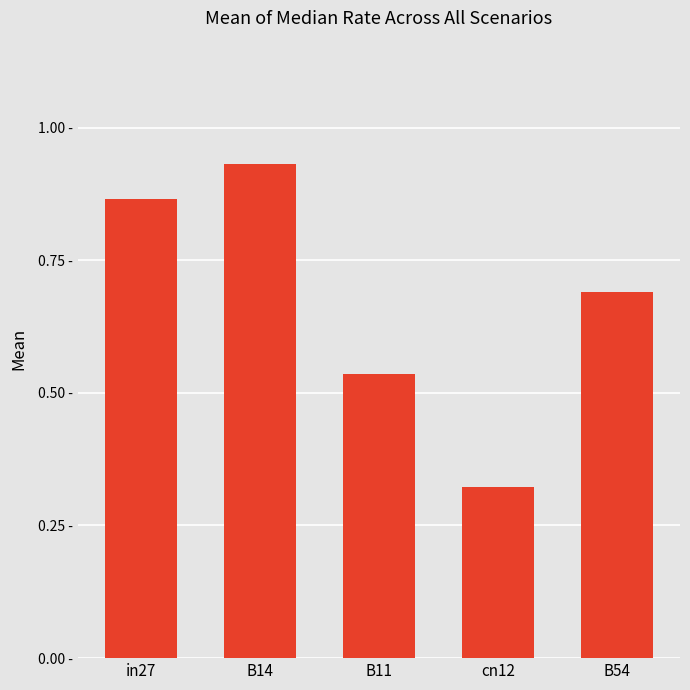

Read the value at B14.

0.9